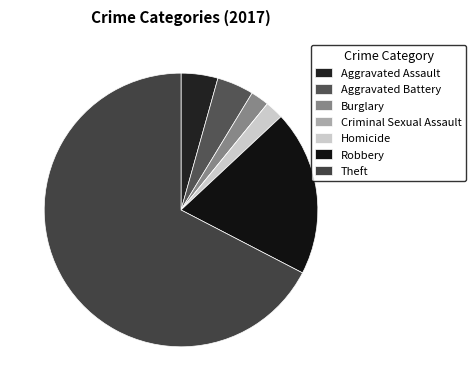

True or false: Criminal Sexual Assault accounts for 1% of the total.

False